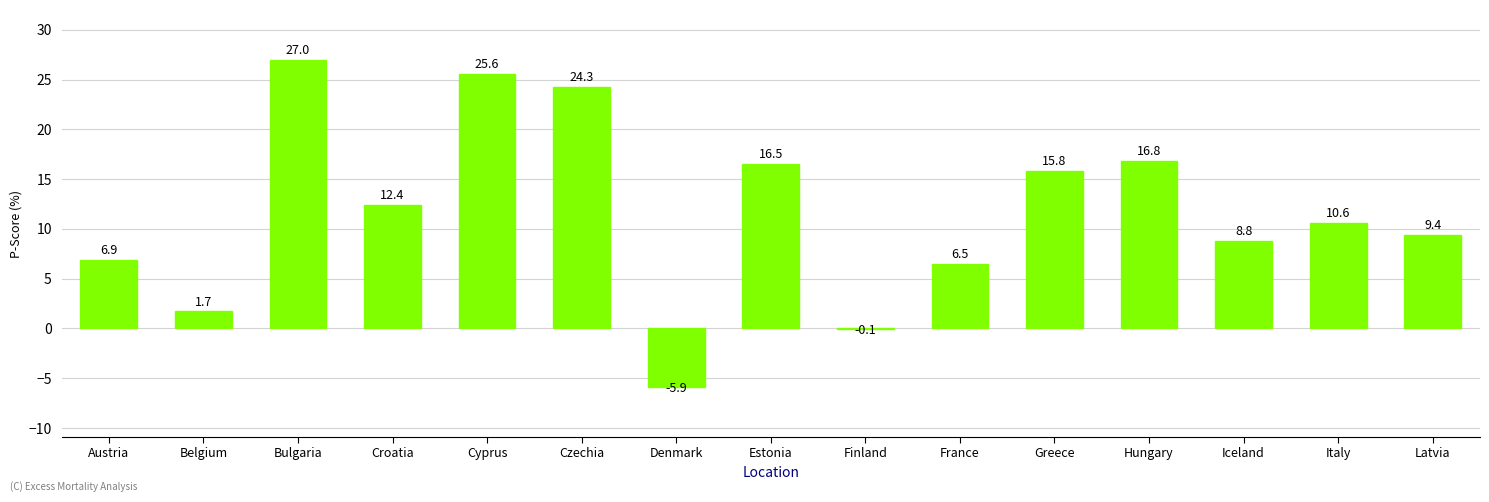

What is the greatest value displayed?

27.0